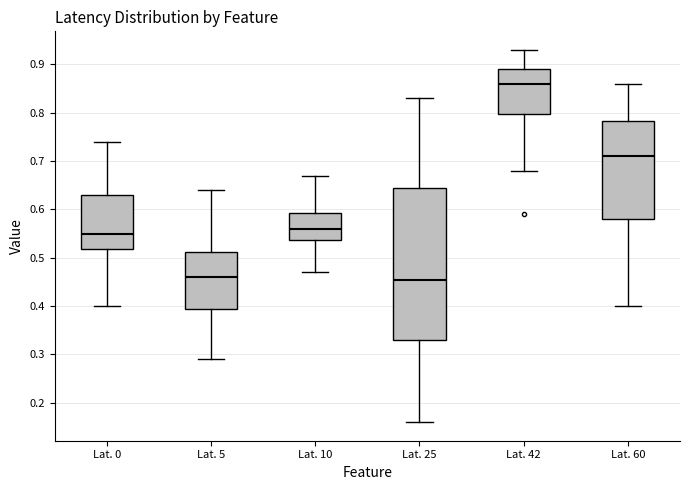

Where does the lower whisker of the box for Lat. 5 end on the y-axis? The values are not printed on the chart, so give them approximately, as read against the axis.

0.29